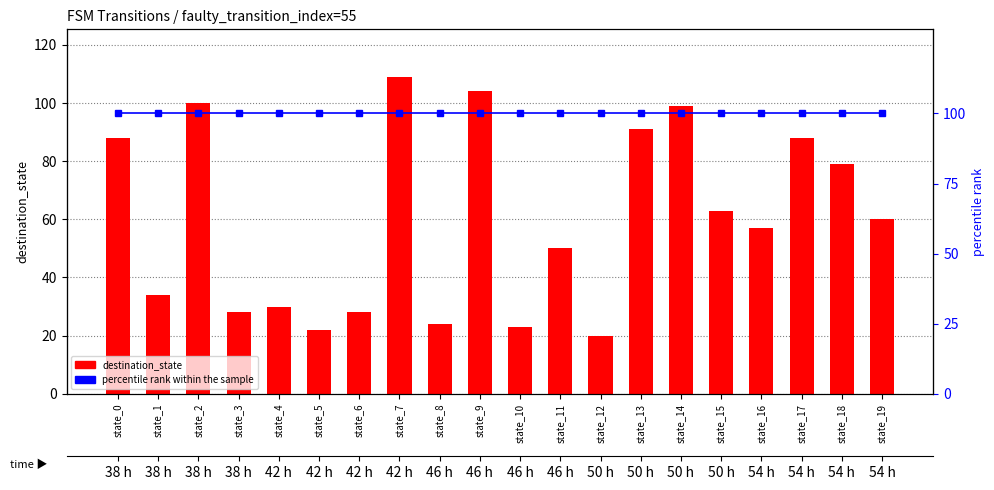

Rank the series by their maximum value, from lowest to highest.

percentile rank within the sample, destination_state